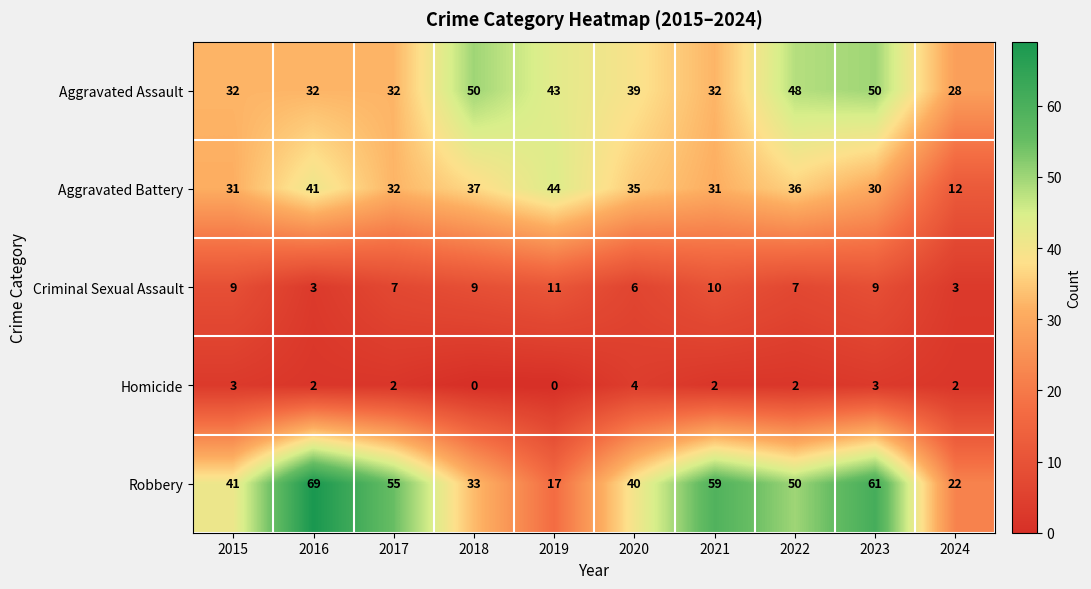

What is the greatest value displayed?

69